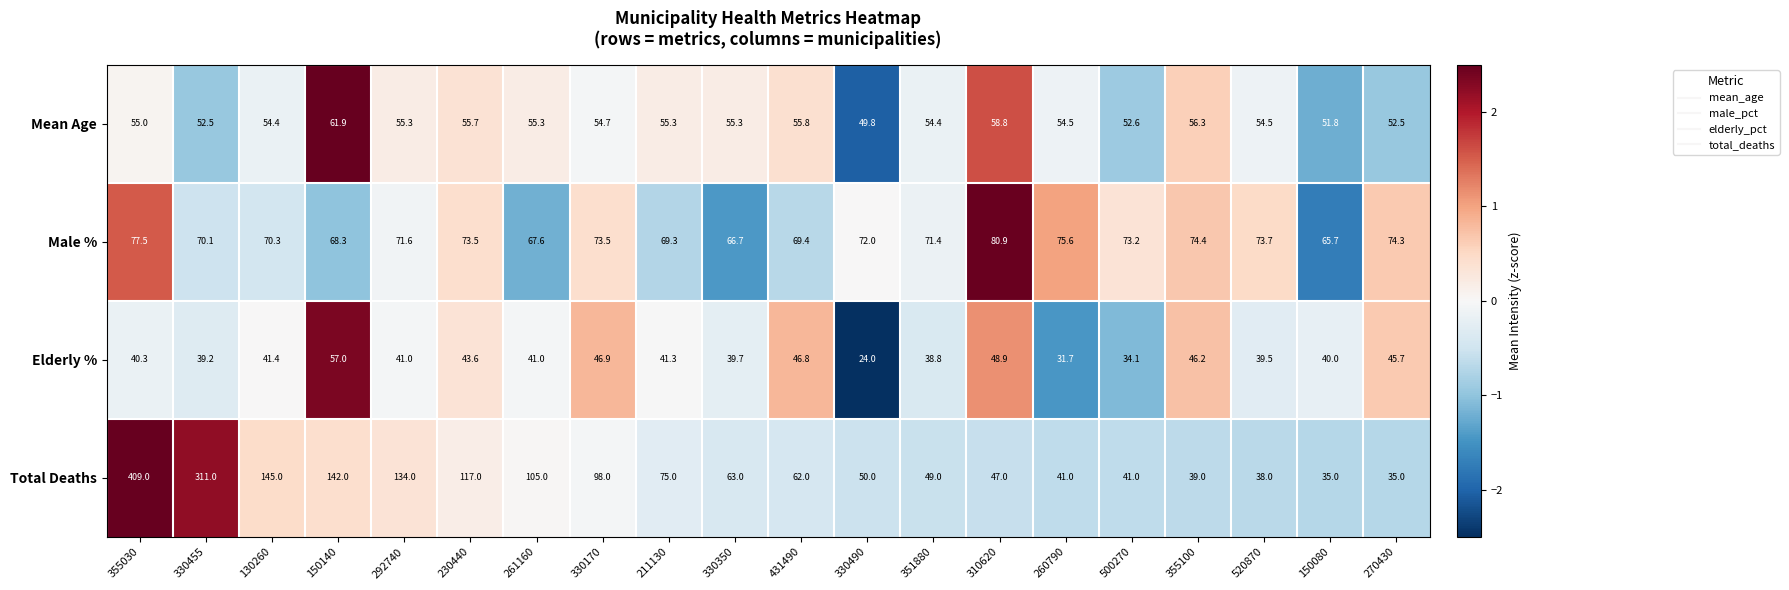

What is the difference between the maximum and minimum values in the Elderly % series?

33.0